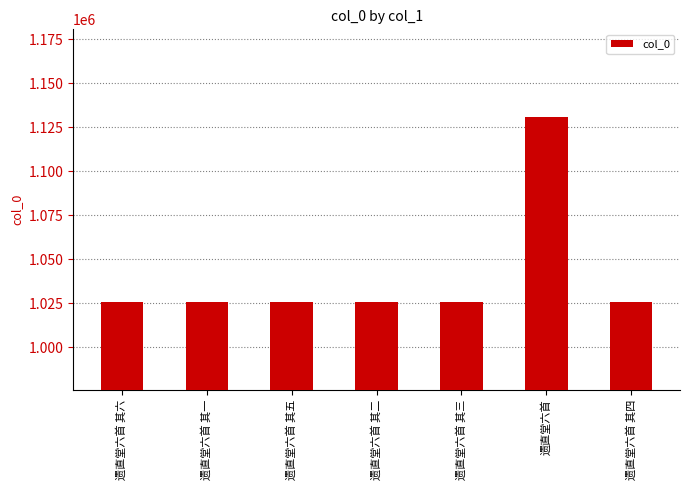

True or false: the data shows 1025711 at 遗直堂六首 其三.

True